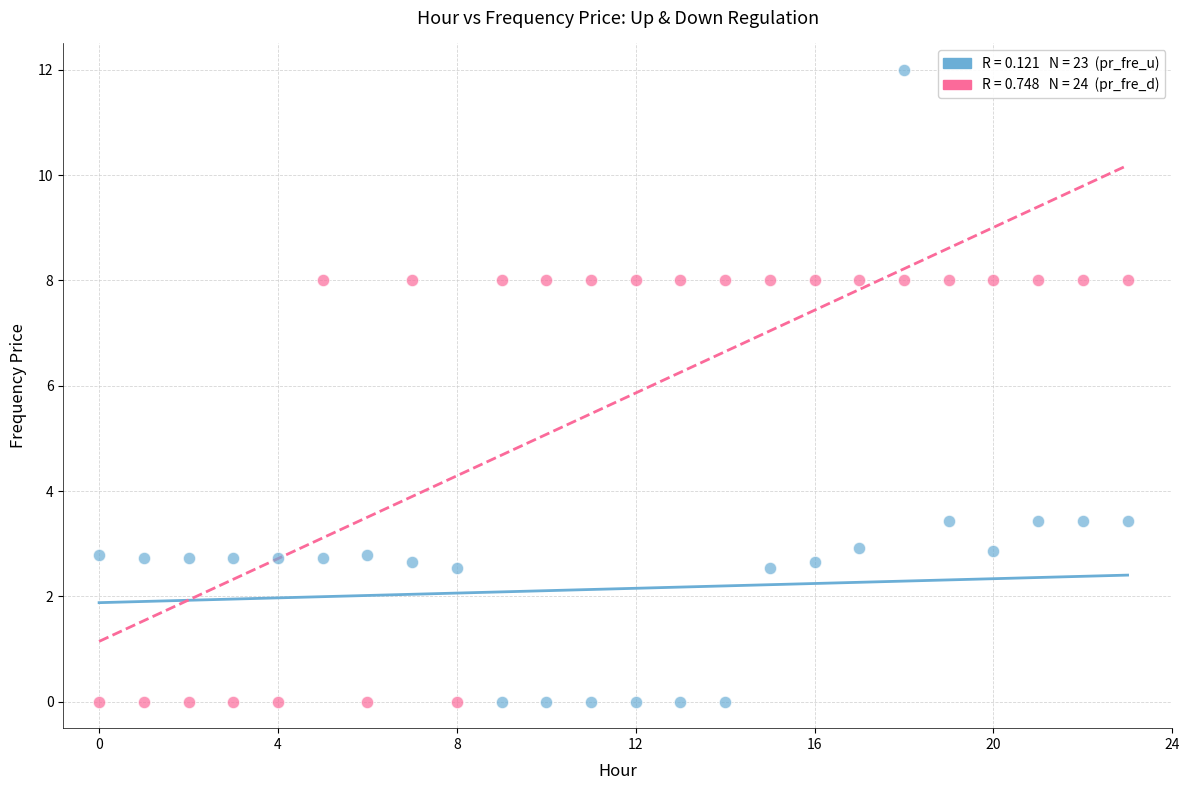

Across all data points, what is the range of Y values (max minus min)?

12.0